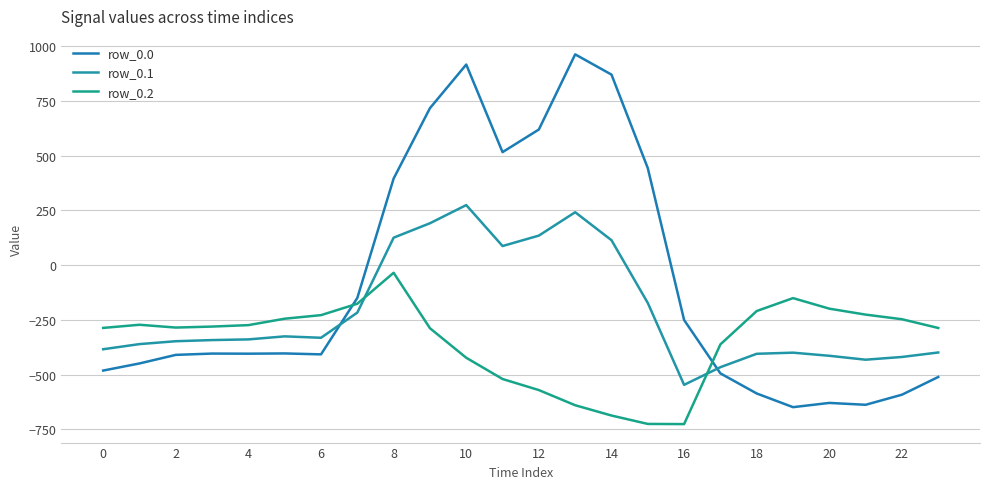

How many values in the row_0.0 series exceed -404?

11